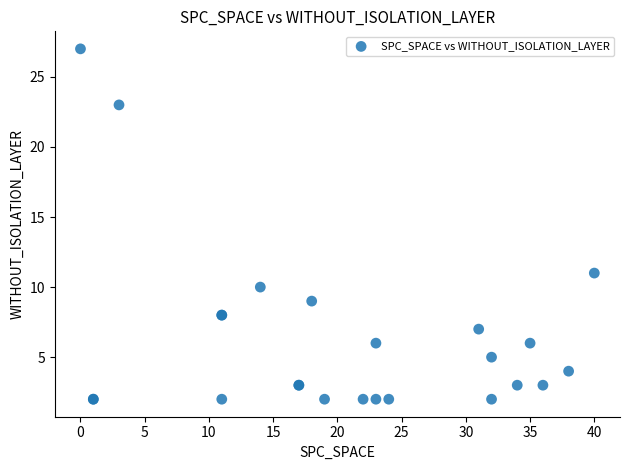

What Y value in the scatter plot is closest to 14?

11